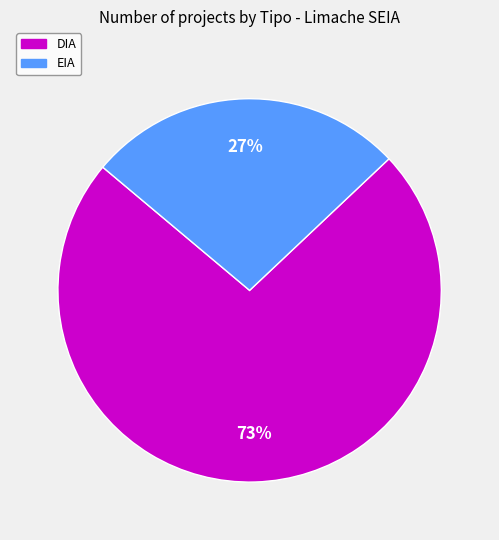

Rank the categories by value from lowest to highest.

EIA, DIA